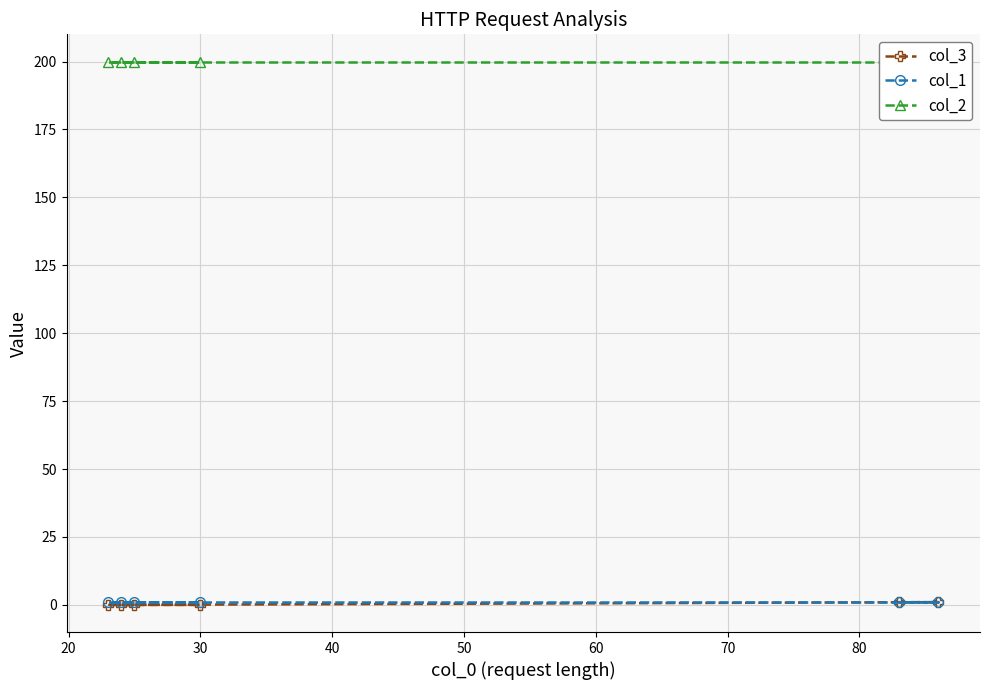

Which series has the largest range (max minus min)?

col_3